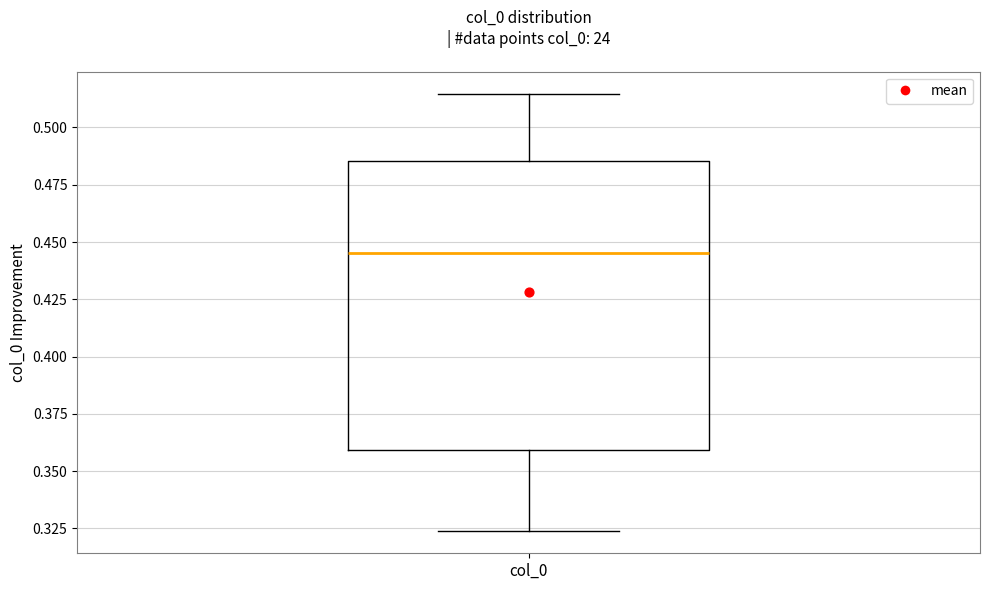

Transcribe this box plot: give where the median line is, the range the box spans, and where the two whiskers end, as read against the y-axis. The values are not printed on the chart, so give them approximately, as read against the axis.

median 0.445, box 0.360 to 0.485, whiskers 0.325 to 0.515